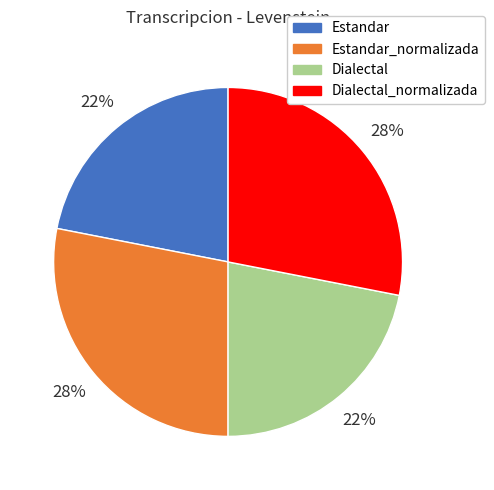

How many segments does this pie chart have?

4